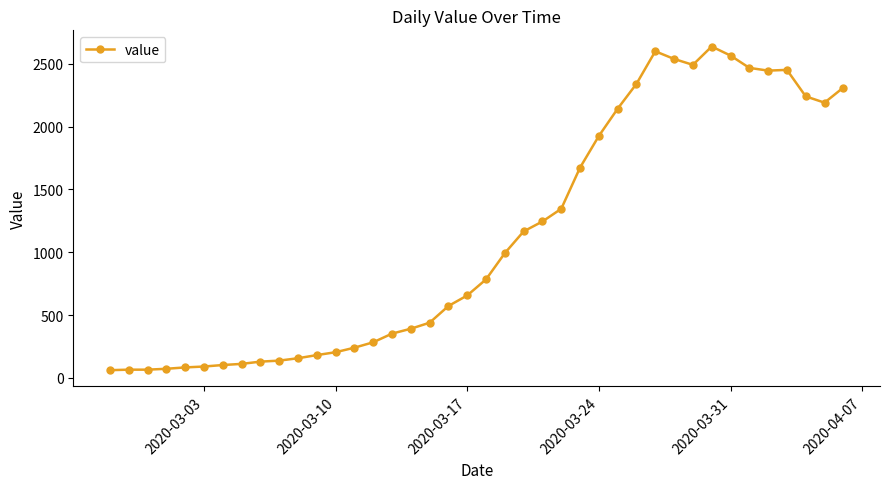

What is the value of the 6th point from the left?

90